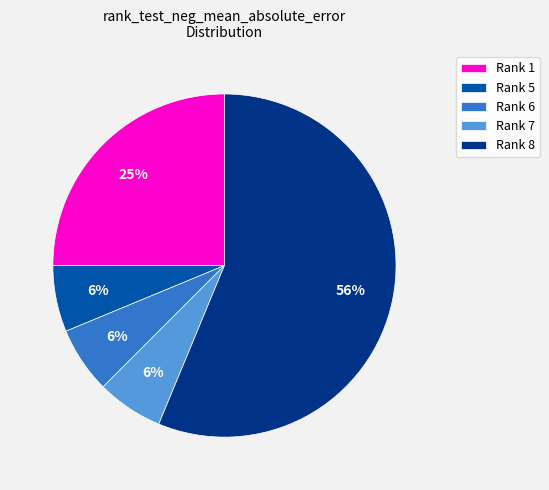

To the nearest percent, what is the average slice percentage?

20%